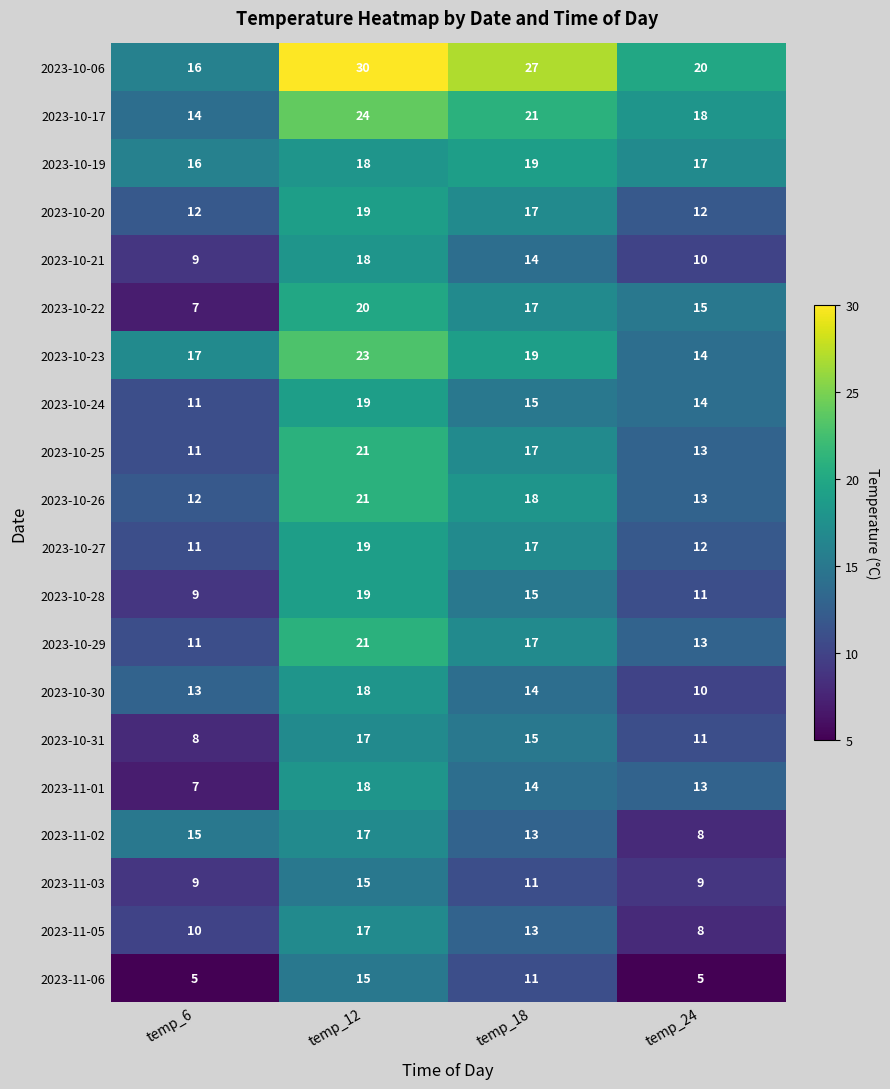

Which series has the largest range (max minus min)?

2023-10-06